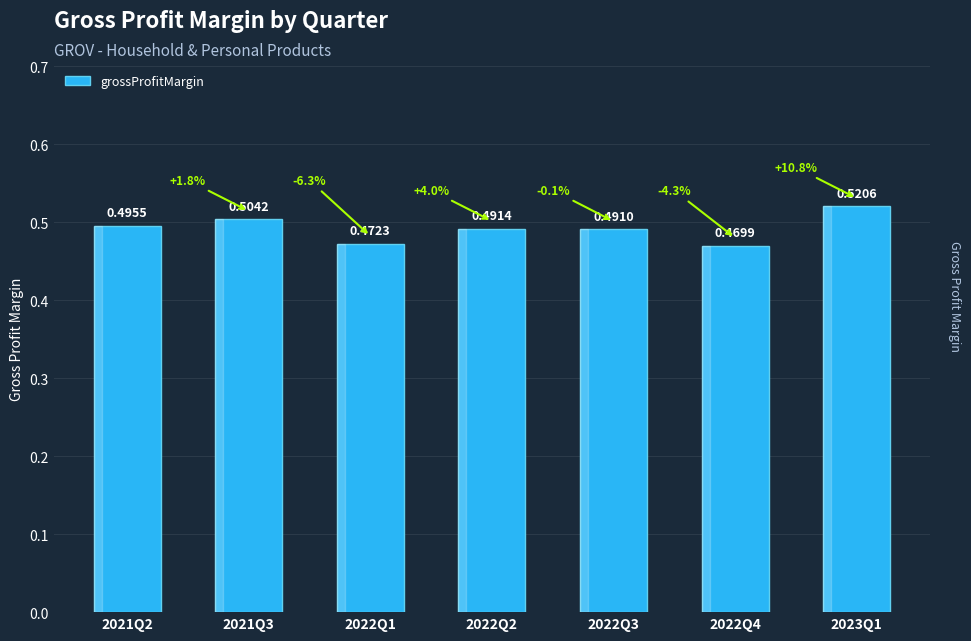

Count the values in the range 0 to 1.

7